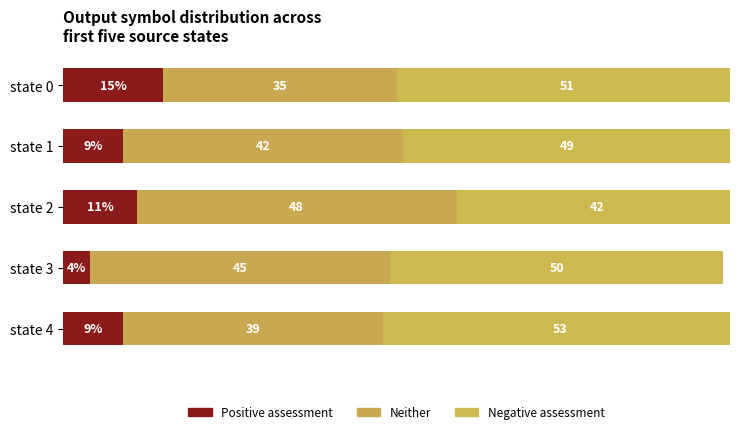

Which series has the largest total across all categories?

Negative assessment